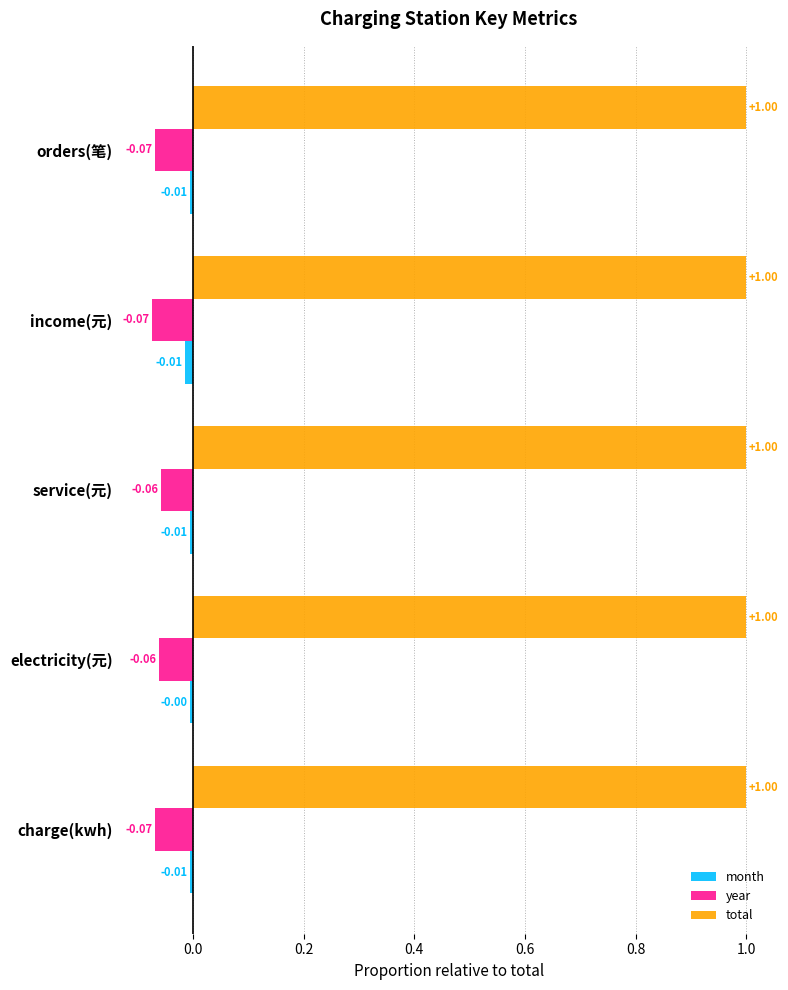

At orders(笔), list the series in order from largest to smallest.

total, month, year